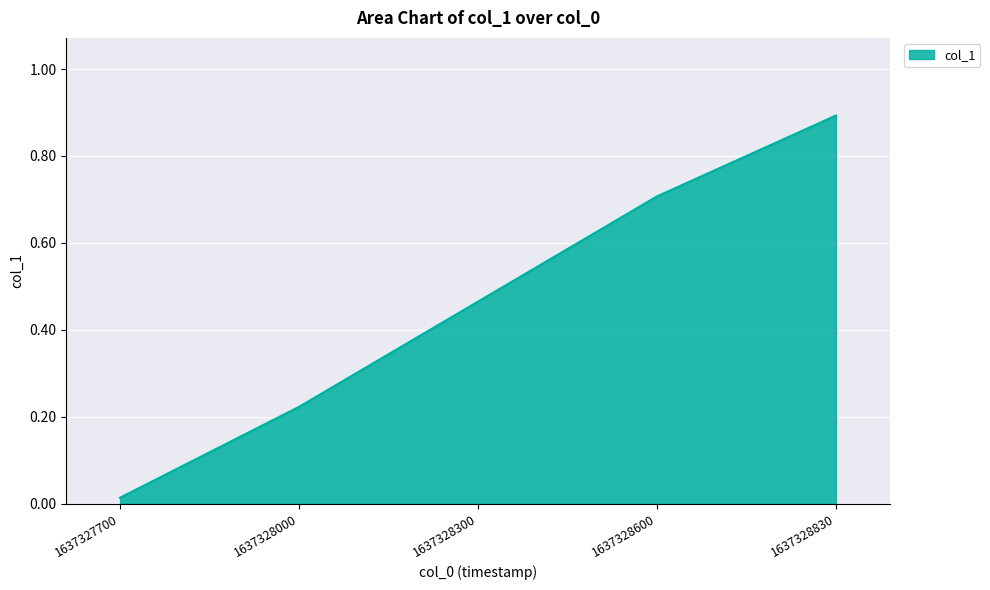

Which has a higher value, 1637327700 or 1637328600?

1637328600